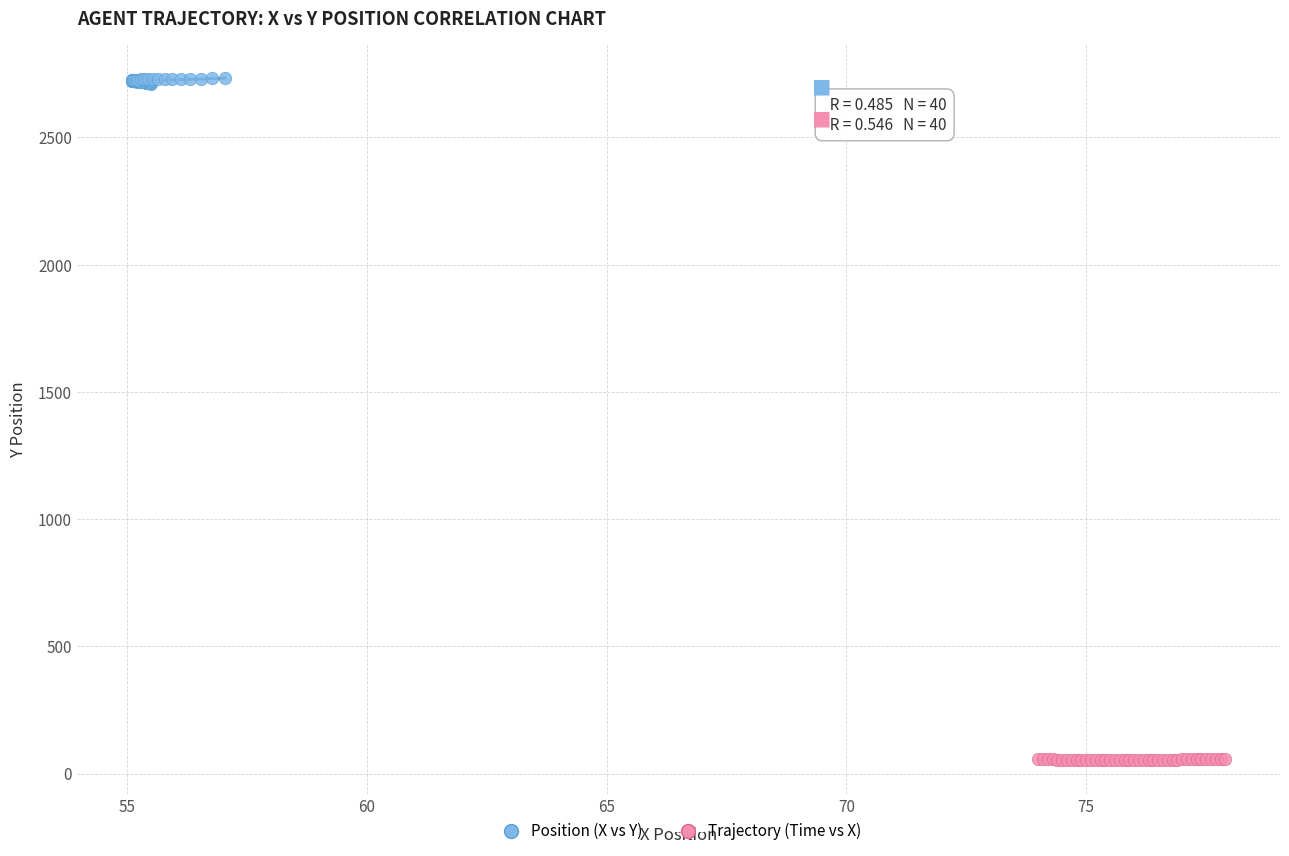

Which series reaches the minimum Y coordinate?

Trajectory (Time vs X)